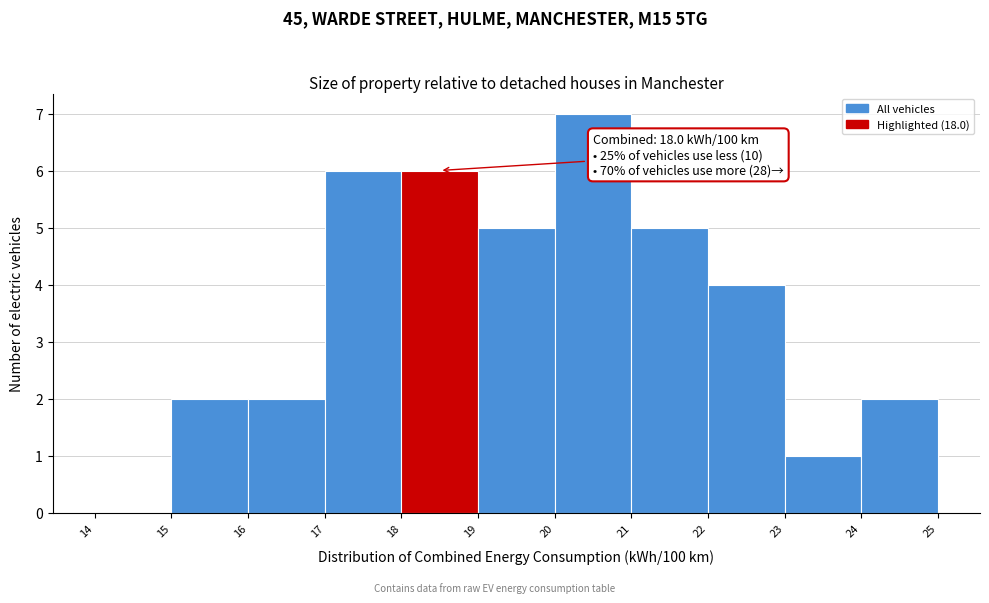

Over which range of the x-axis is the bar tallest?

20 to 21